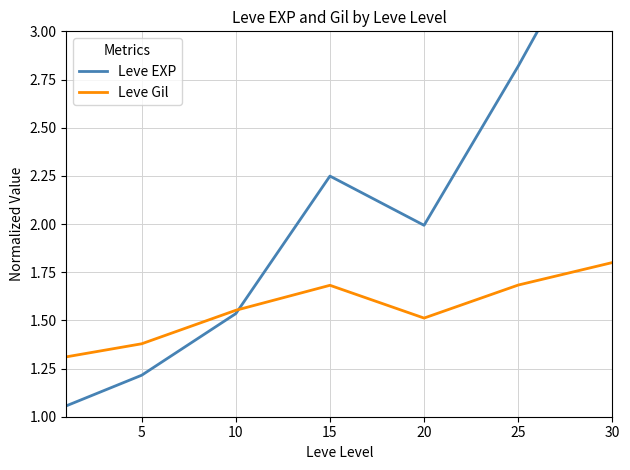

What are all the series names shown in the legend?

Leve EXP, Leve Gil